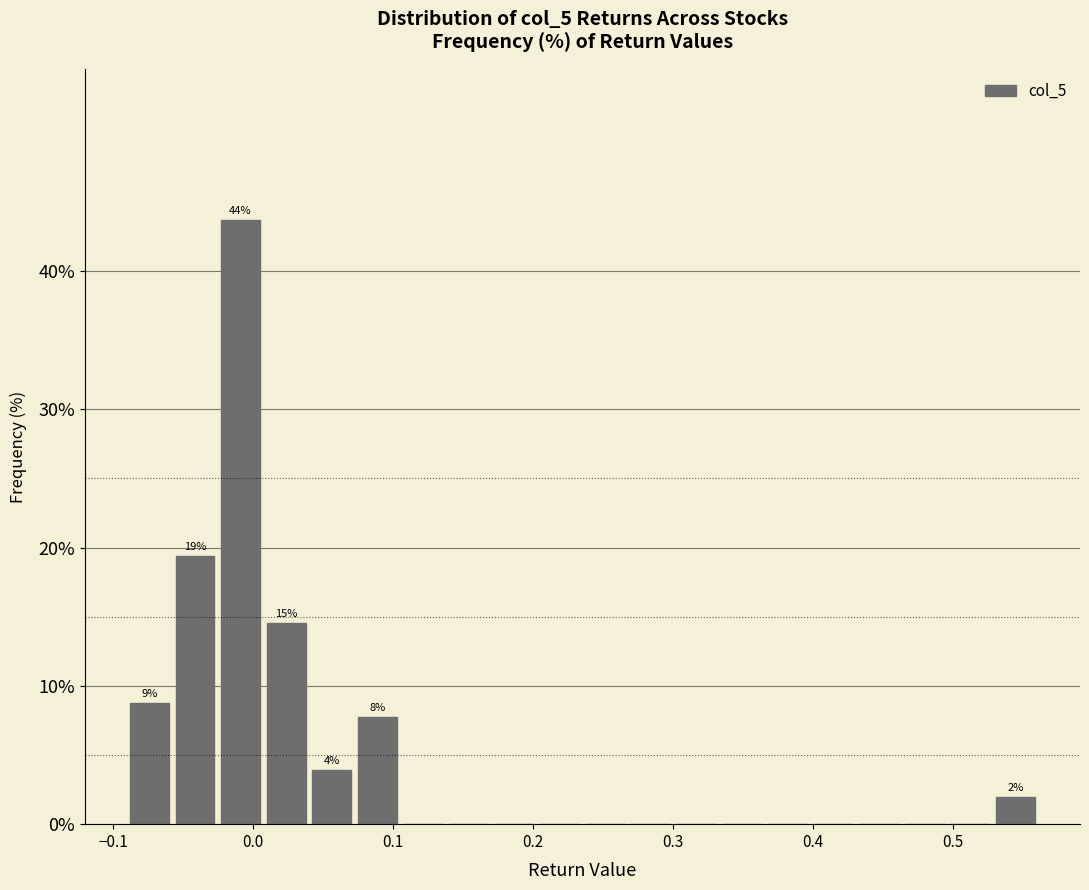

Read against the x-axis, roughly where is the centre of the tallest bar?

-0.01